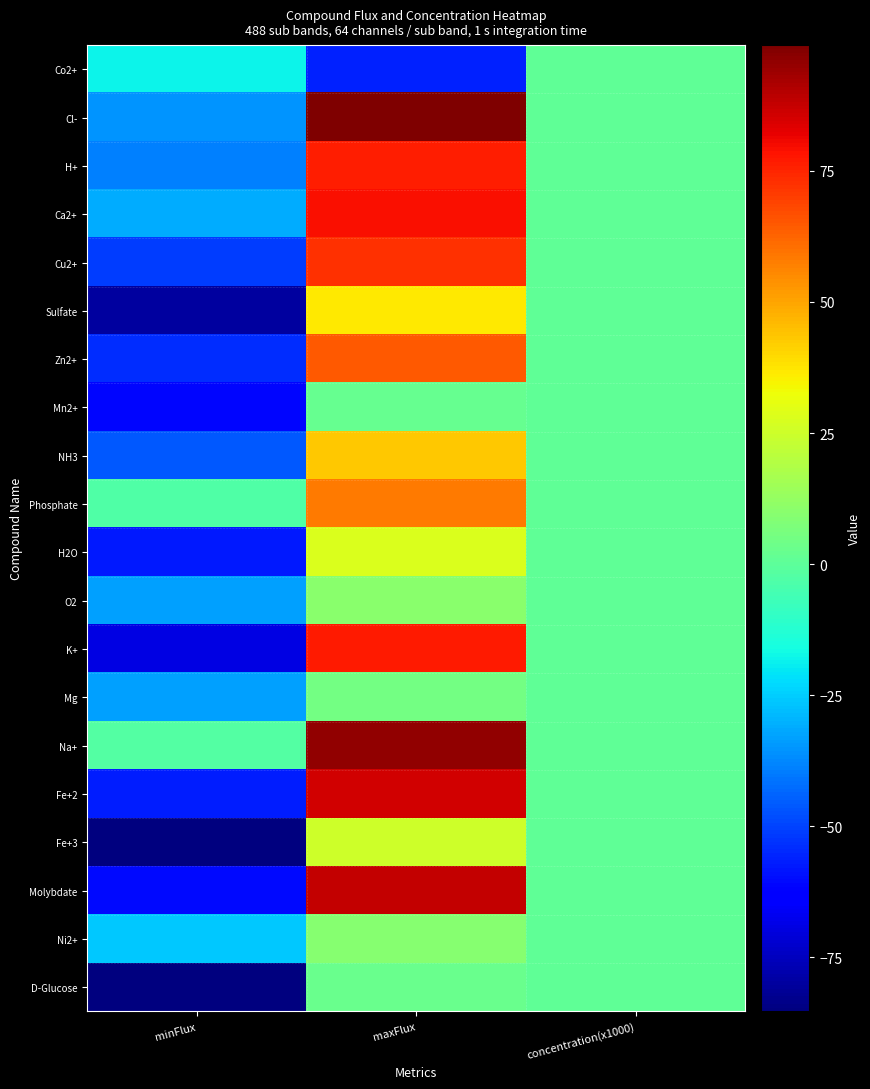

At how many categories does at least one series exceed 73?

1